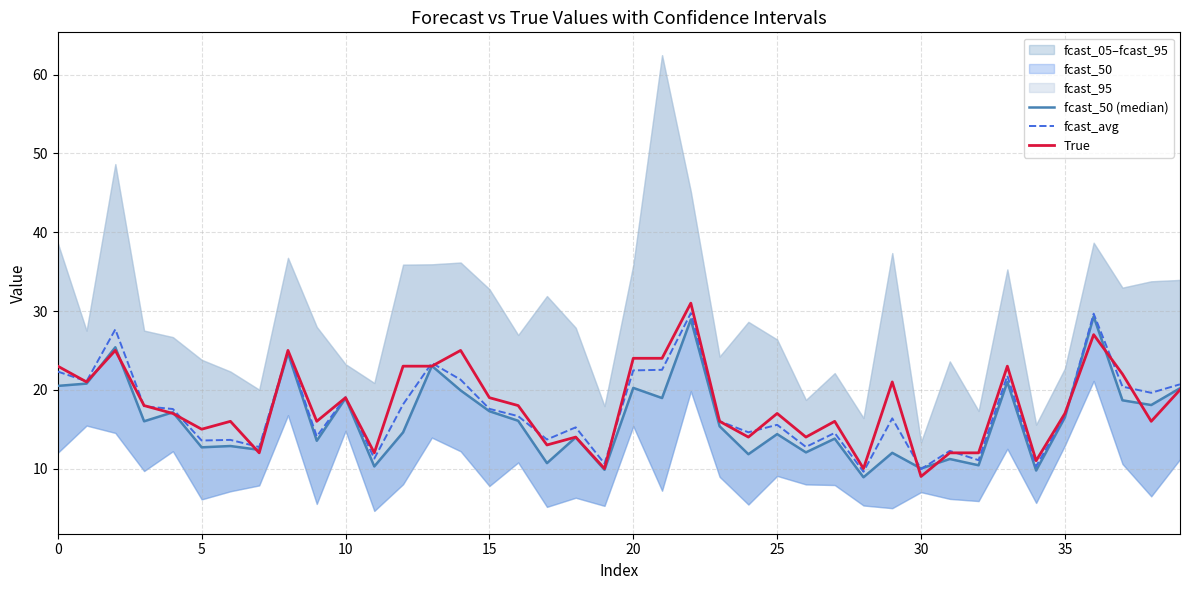

What is the approximate value of True at 33?

23.0